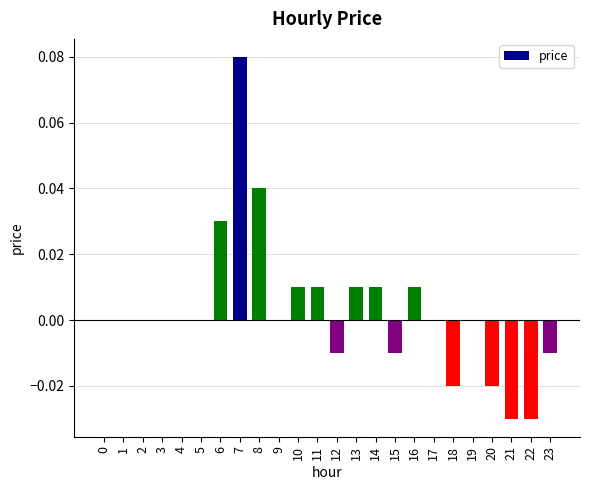

Are the bars horizontal?

No